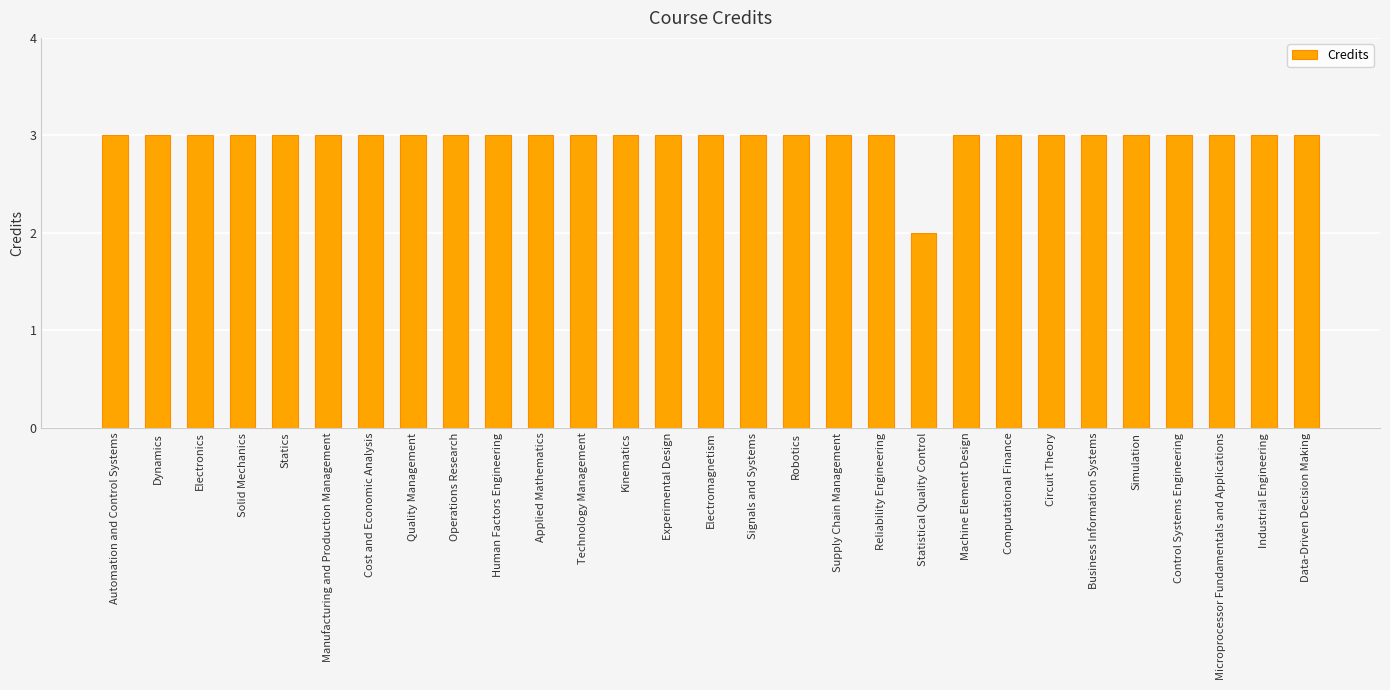

What position from the right is Robotics?

13